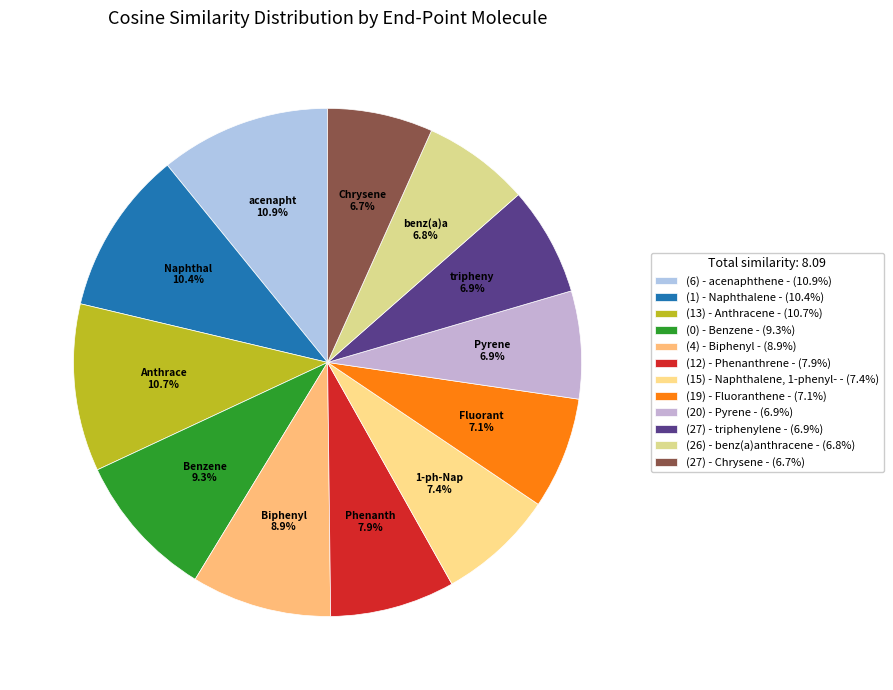

To the nearest percent, what is the combined percentage of (13) - Anthracene and (12) - Phenanthrene?

19%